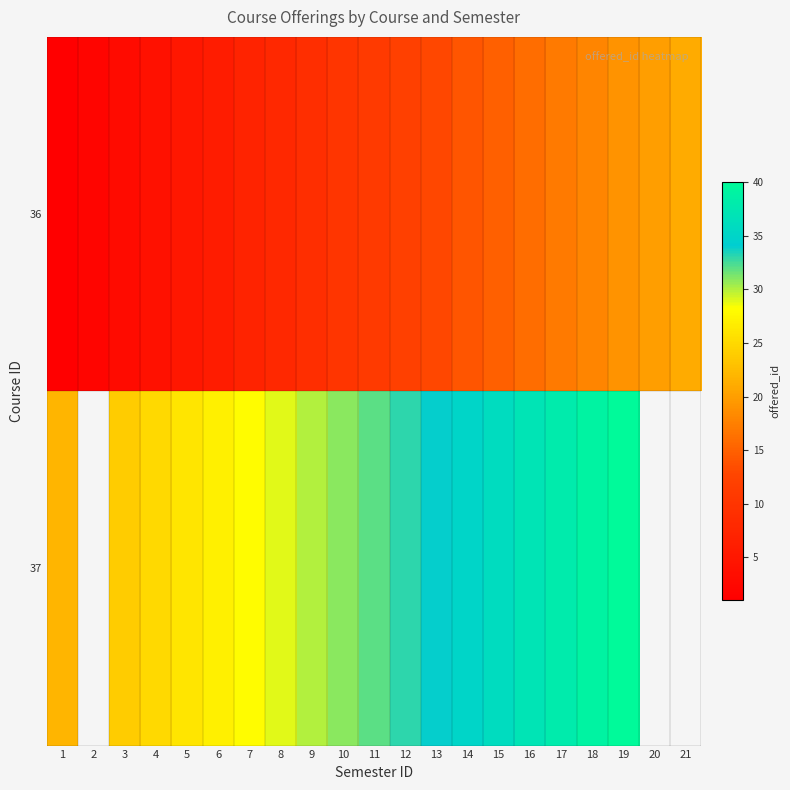

Where is 37 nearest to the value 31?

10